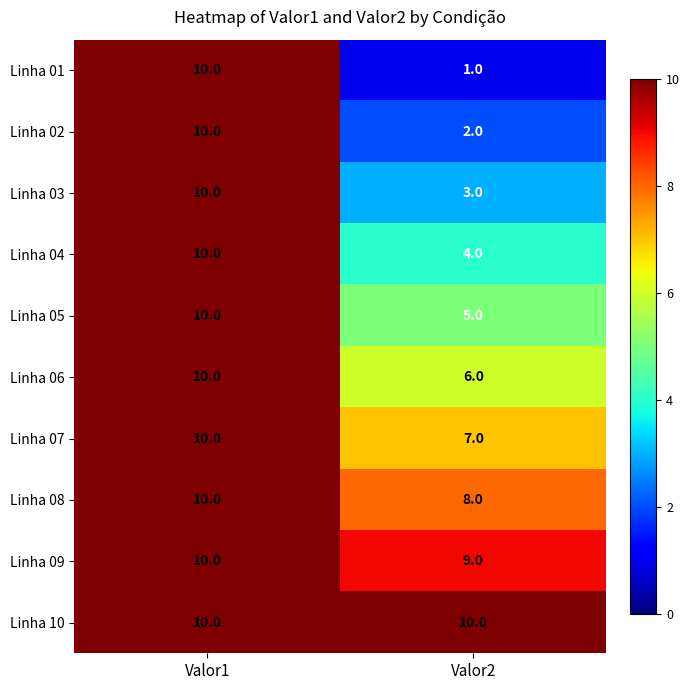

Which series has the widest spread of values?

Linha 01